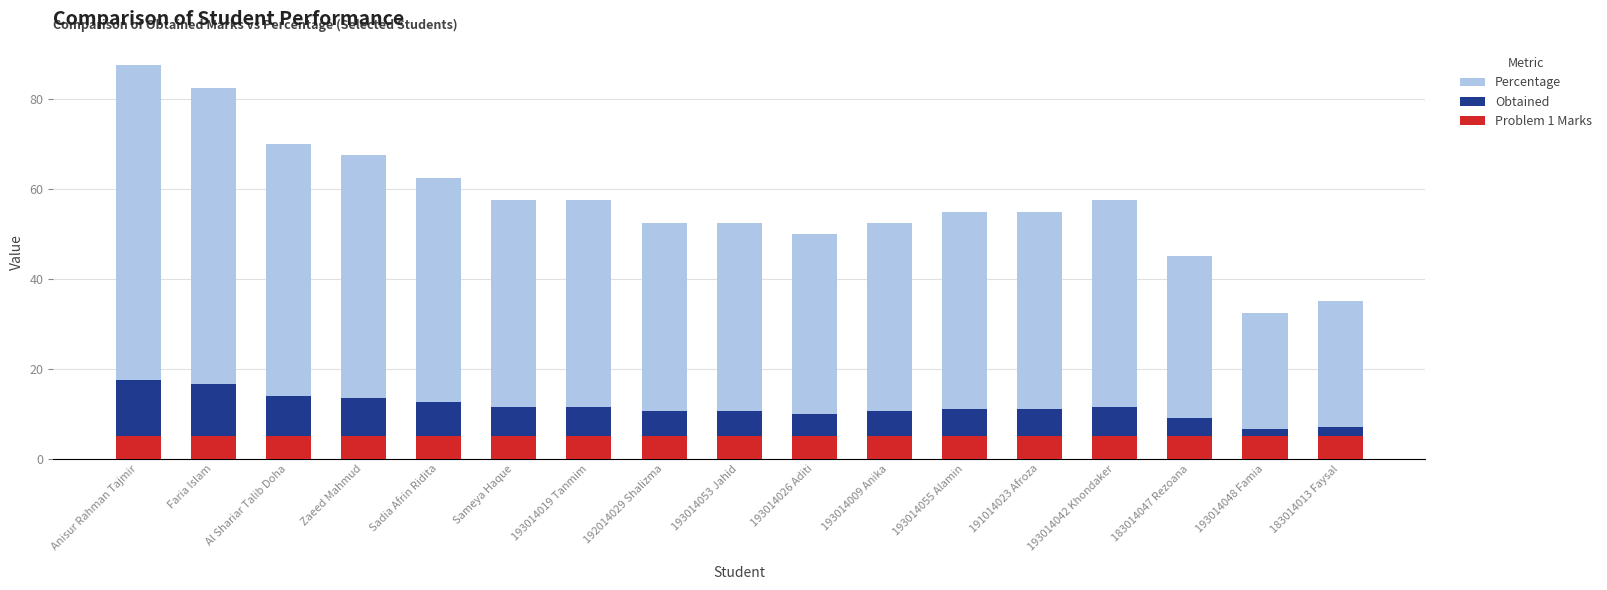

Between 193014019 Tanmim and 183014047 Rezoana, which series saw the biggest shift?

Percentage